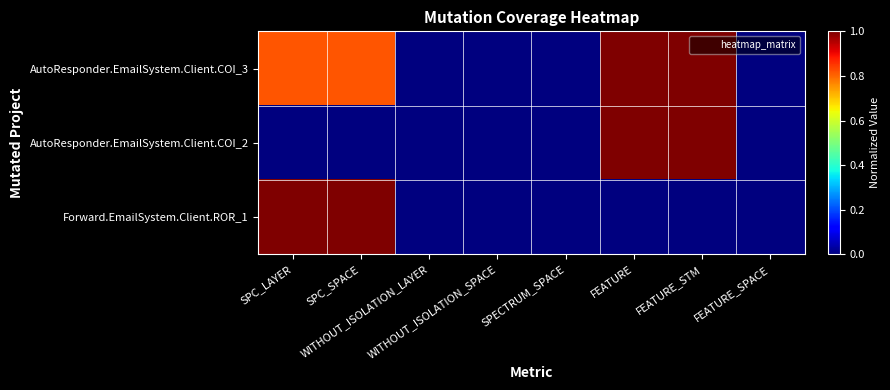

At which category does the chart reach its peak across all series?

FEATURE